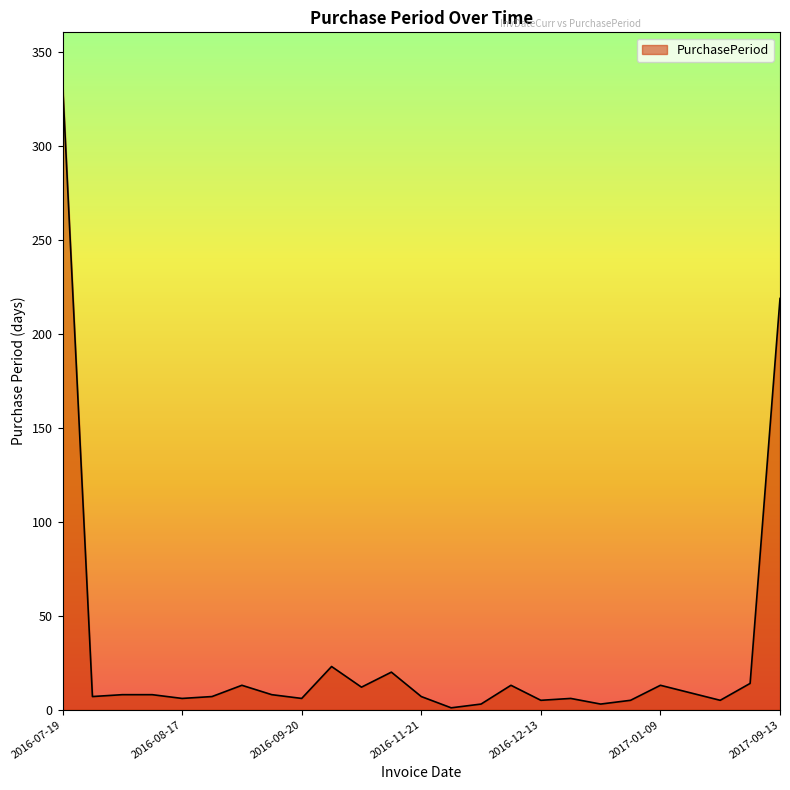

What is the maximum value shown in the chart?

334